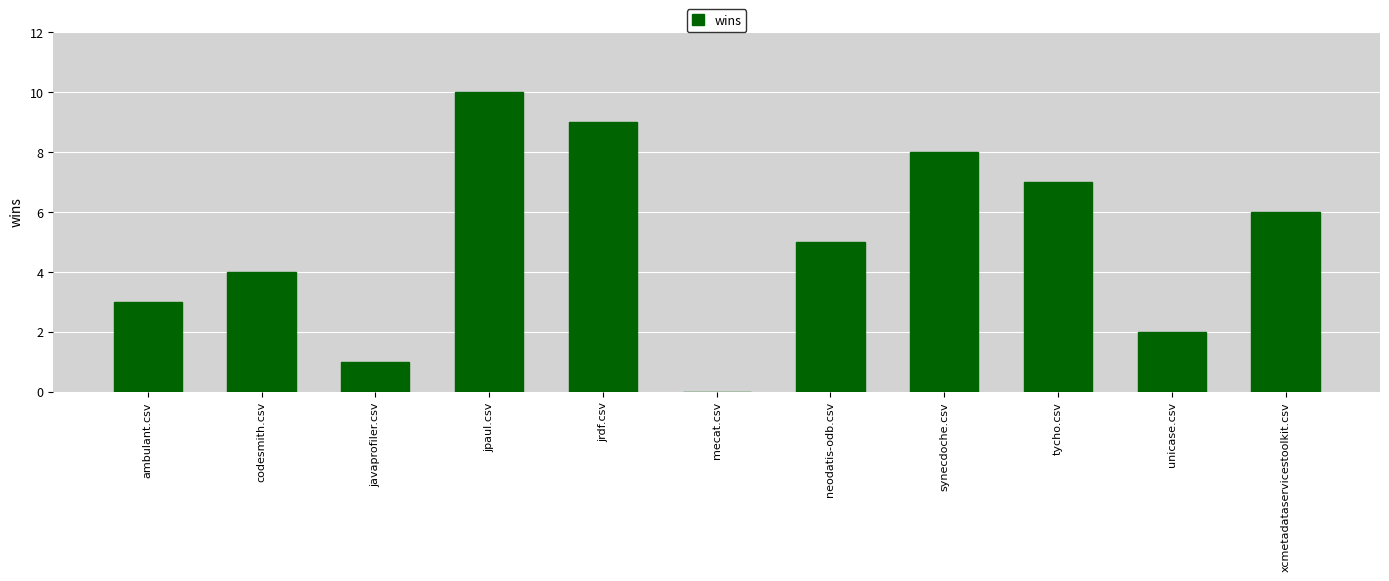

What is the greatest value displayed?

10